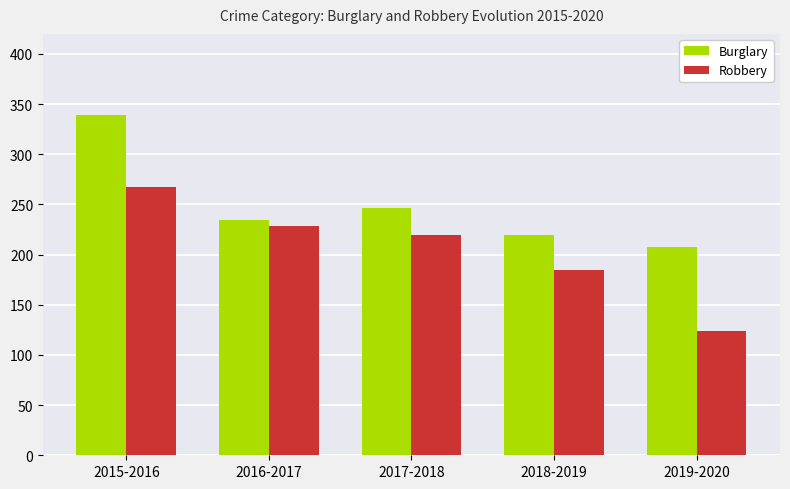

Reading left to right, transcribe all the data shown in this chart.

Burglary: 339	235	246	220	208
Robbery: 267	229	220	185	124